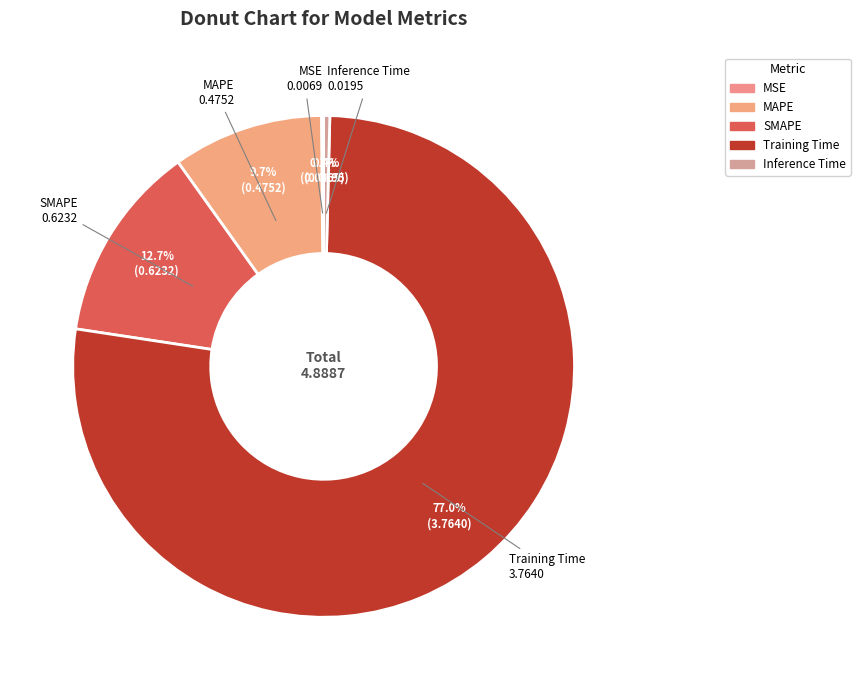

Is it true that MAPE is 23% of the pie?

False